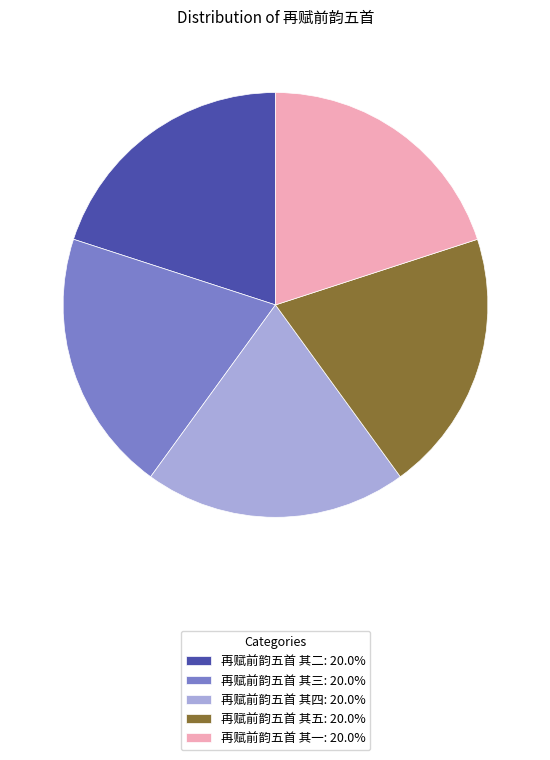

Approximately how many times larger is the value at 再赋前韵五首 其四: 20.0% compared to 再赋前韵五首 其二: 20.0%?

1.0